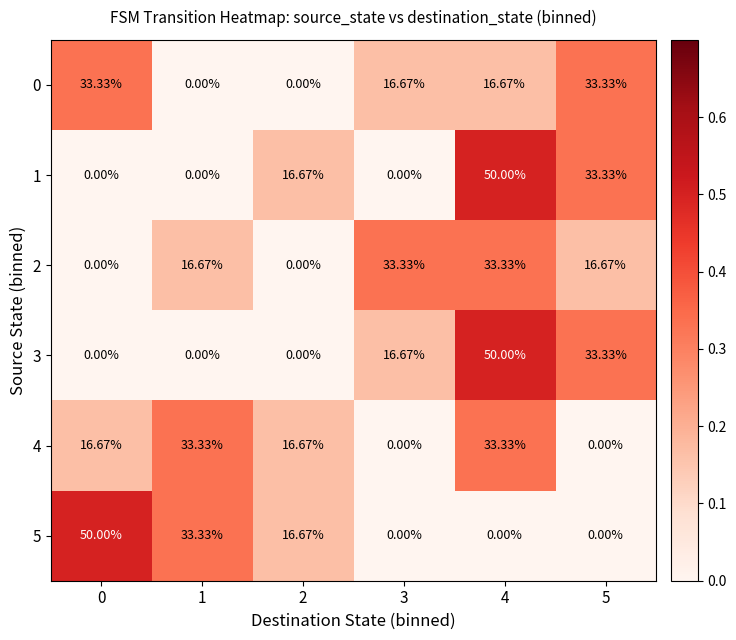

Which series changed the most between 2 and 3?

2